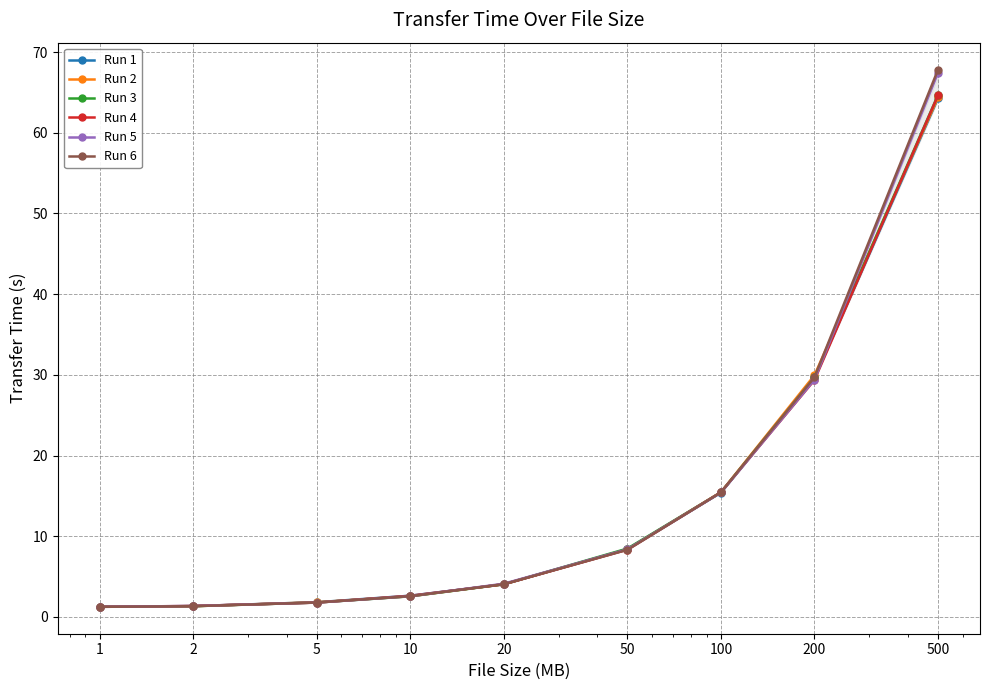

Which series has the largest range (max minus min)?

Run 6